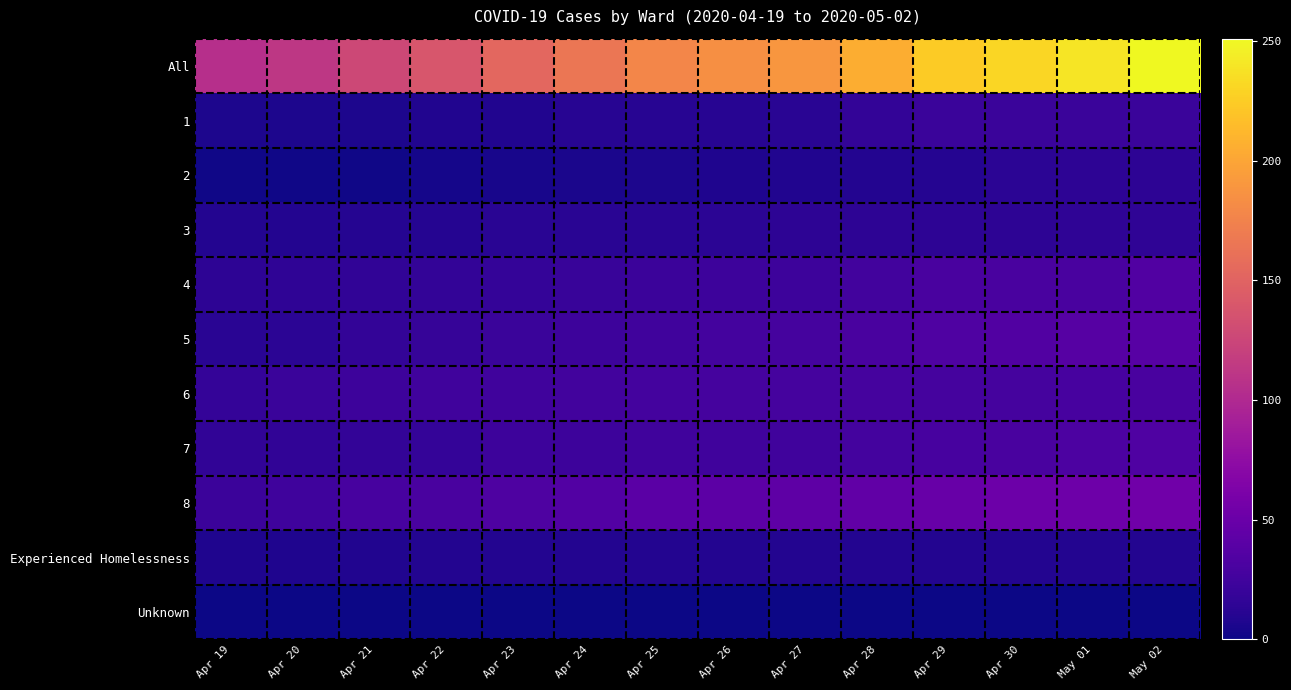

Which has a higher value, Apr 19 or Apr 20?

Apr 20